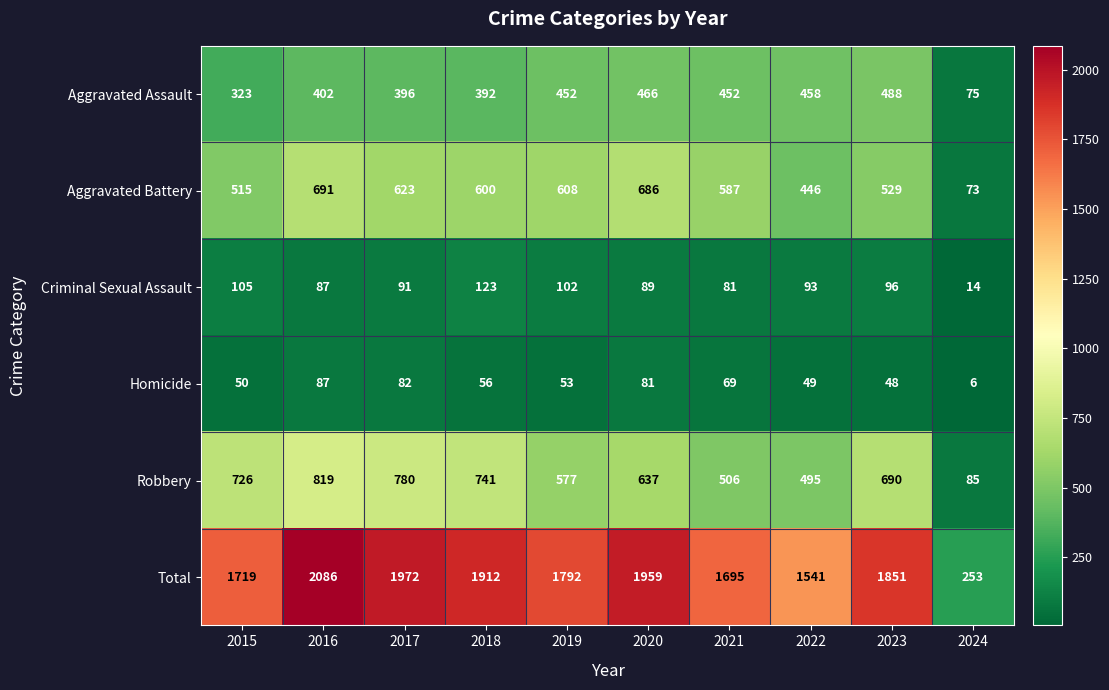

How many series are shown in this chart?

6